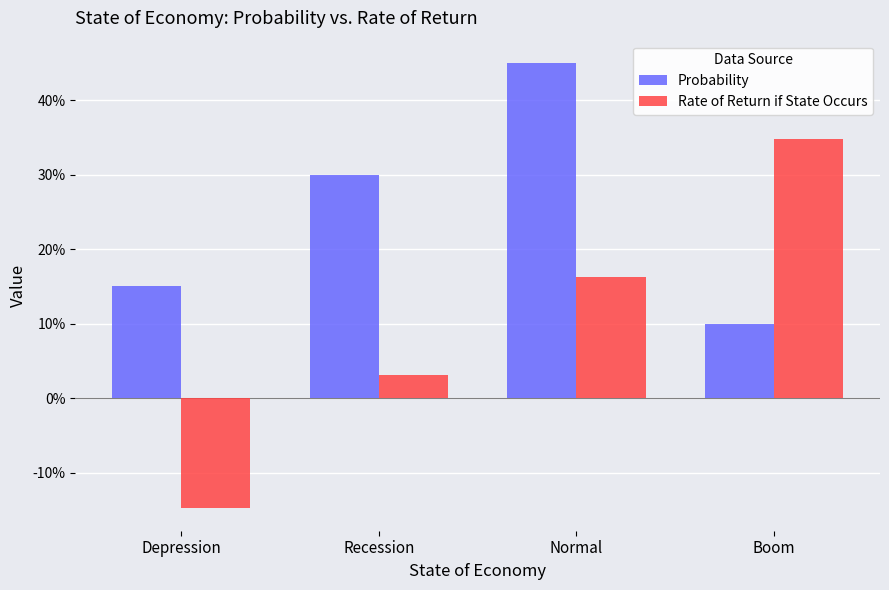

Is it true that Rate of Return if State Occurs equals 0.2 at Normal?

True